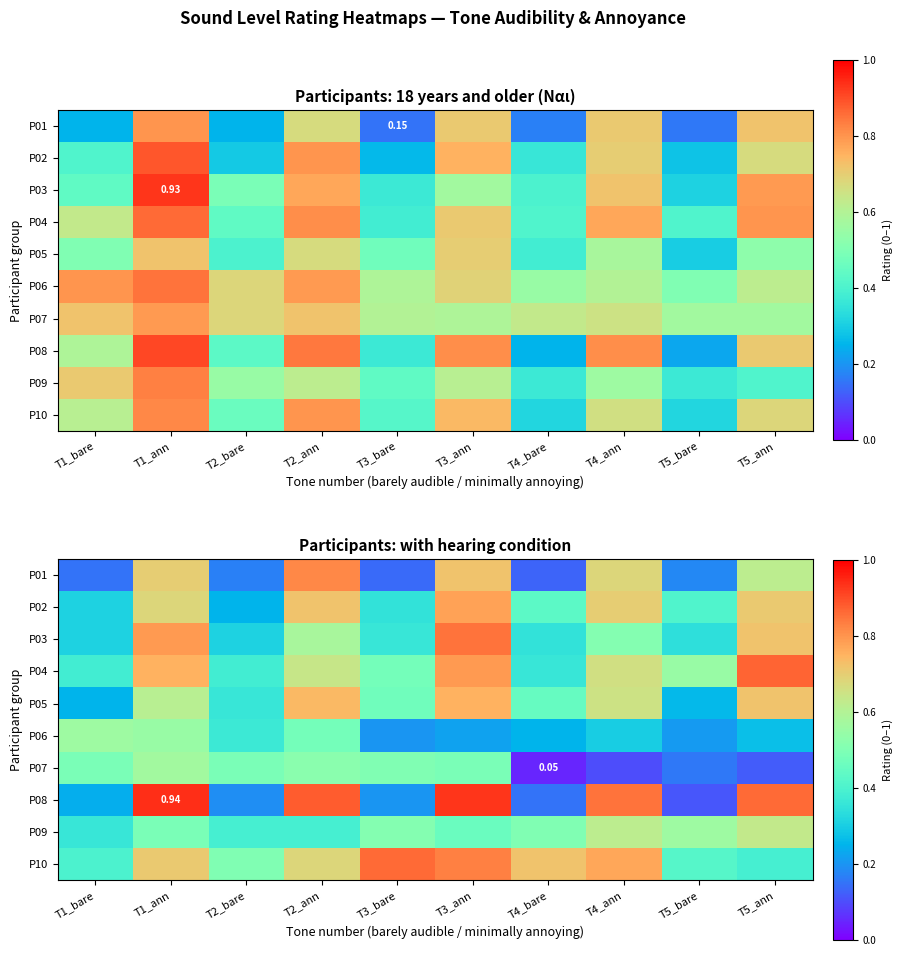

Is it true that P06 equals 0.3 at T4_ann?

True